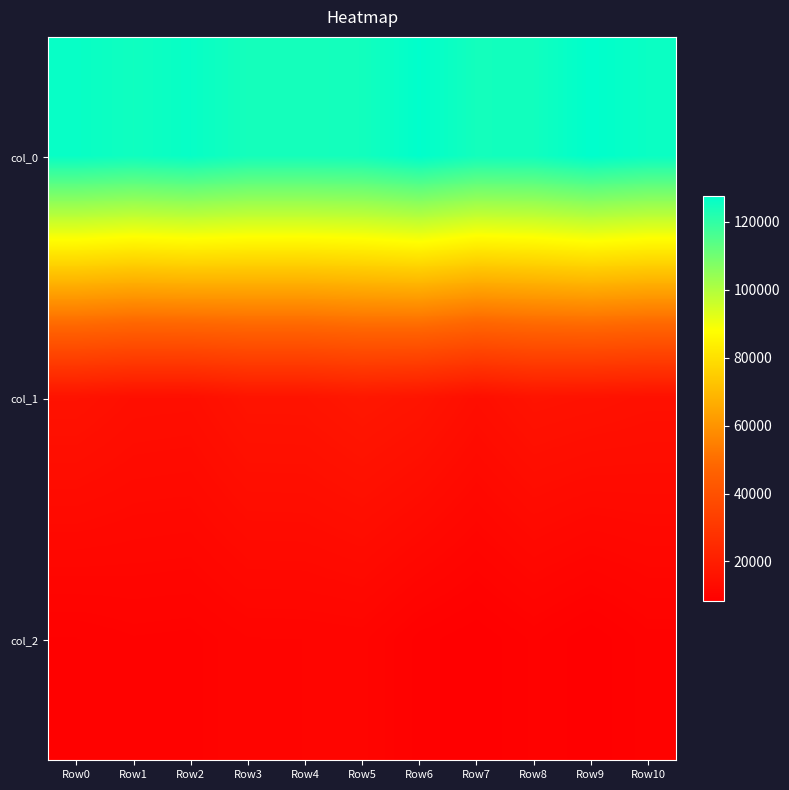

Reading left to right, extract all data points from this chart.

col_0: Row0=126370.4	Row1=125102.7	Row2=126531.0	Row3=124320.1	Row4=124222.8	Row5=124673.5	Row6=127550.9	Row7=124567.0	Row8=124877.3	Row9=127679.8	Row10=125985.8
col_1: Row0=15592.7	Row1=14269.6	Row2=14101.9	Row3=16106.3	Row4=16156.4	Row5=17505.8	Row6=16387.7	Row7=14010.0	Row8=15890.0	Row9=15475.8	Row10=14847.4
col_2: Row0=9154.6	Row1=9600.0	Row2=9476.5	Row3=10318.7	Row4=10349.9	Row5=10489.3	Row6=8971.7	Row7=8249.1	Row8=9300.0	Row9=8284.2	Row10=9453.7